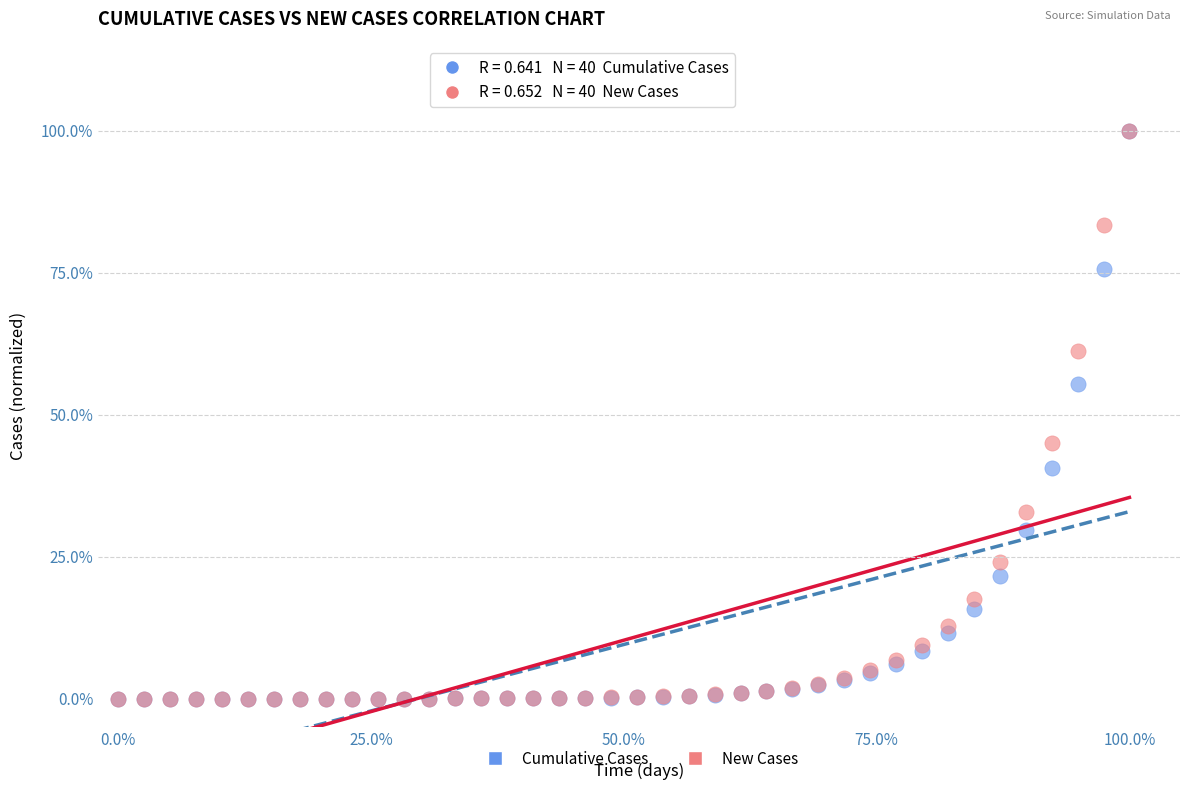

What are all the series names shown in the legend?

Cumulative Cases, New Cases